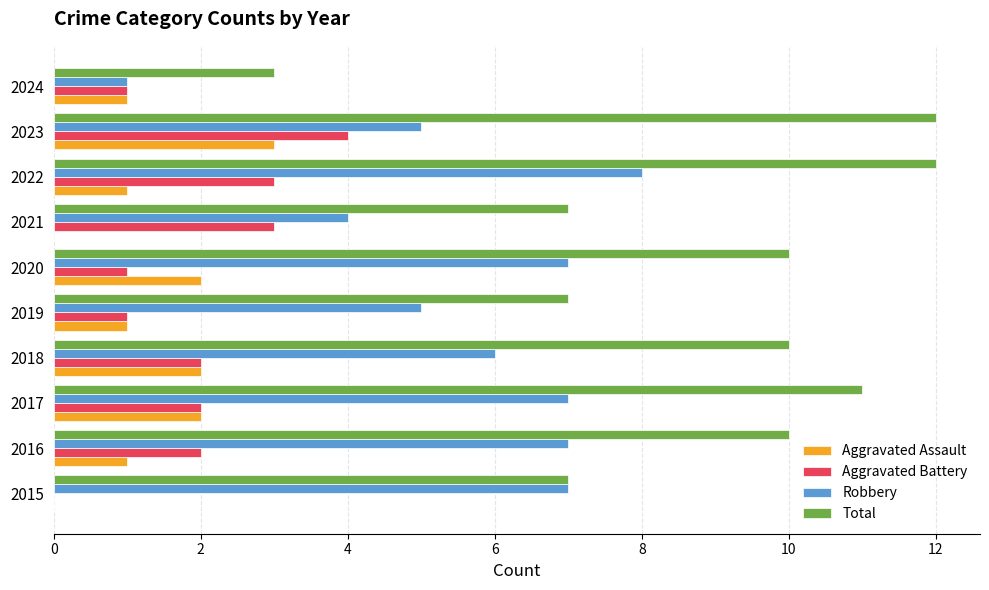

What is the total value across all series at 2021?

14